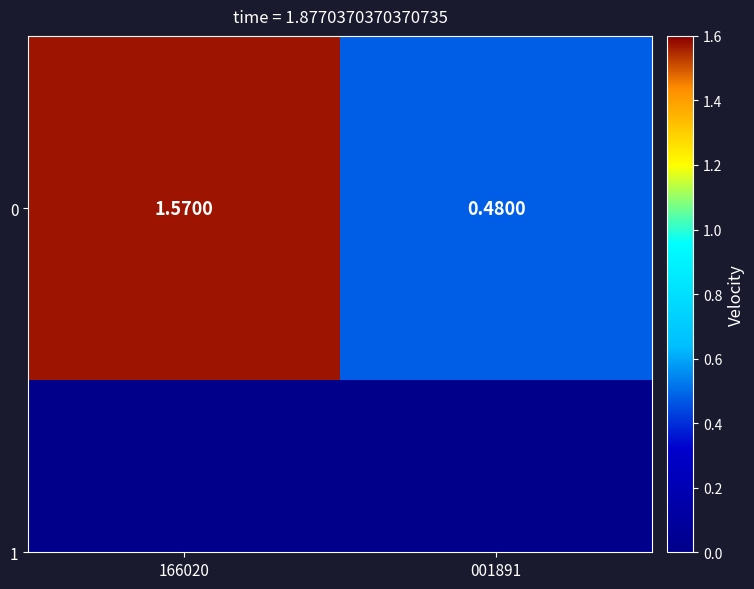

Rank the categories by value from highest to lowest.

166020, 001891